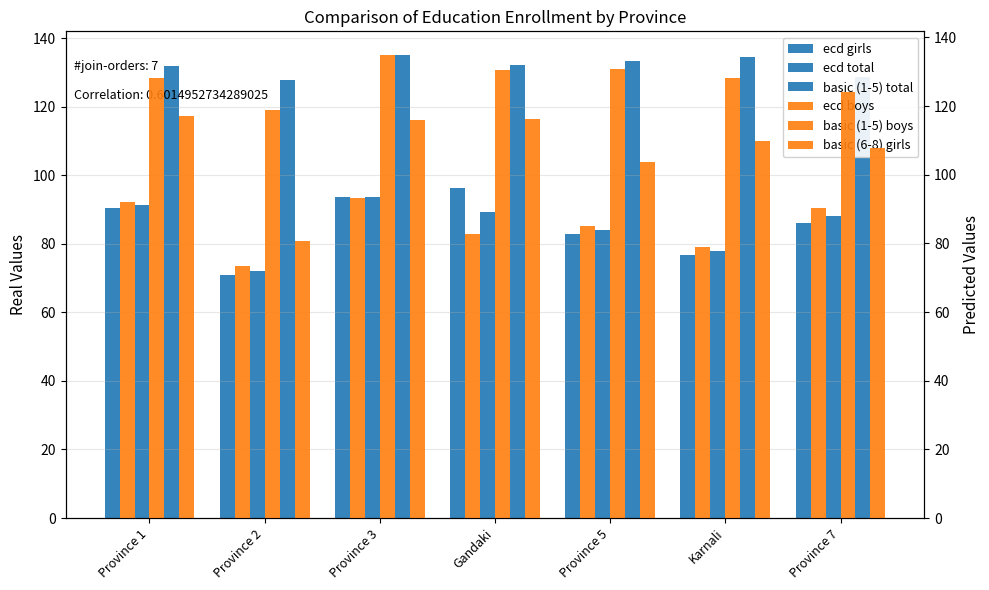

What is the difference between the maximum and second lowest values in the basic (6-8) girls series?

13.4